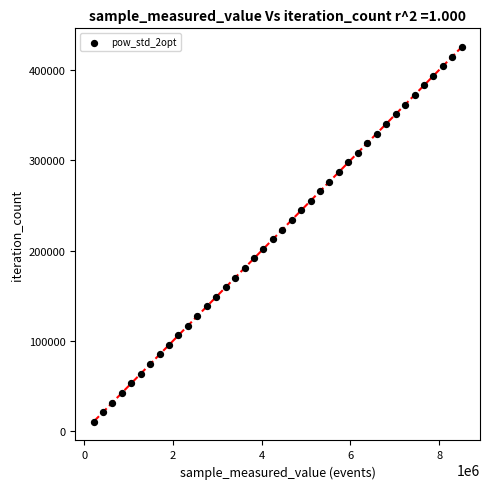

What is the range of X values (max minus min)?

8292180